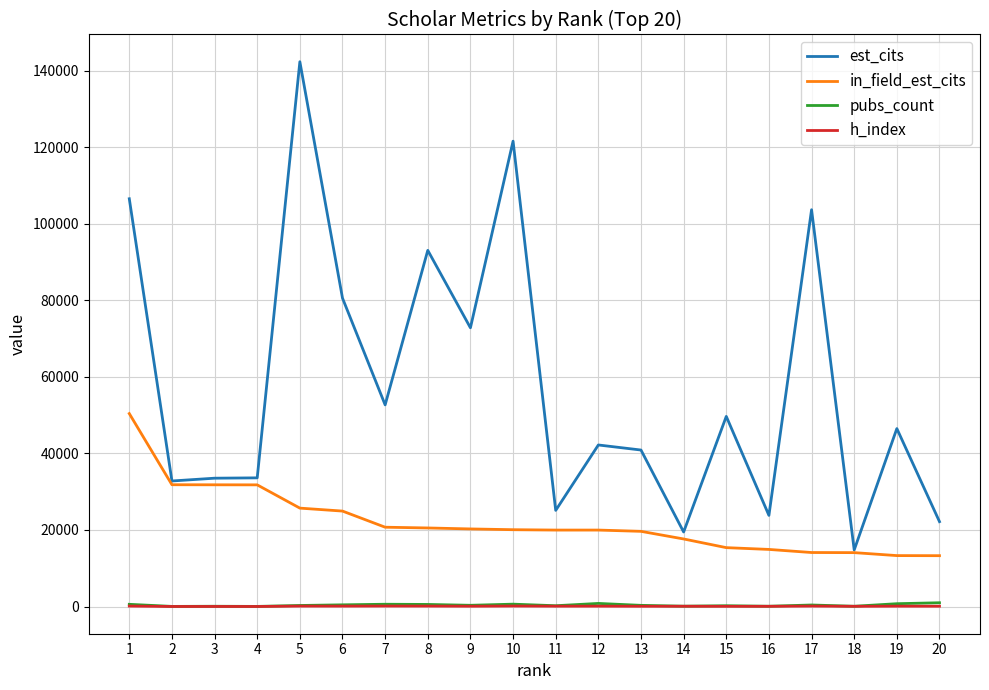

Which series has the widest spread of values?

est_cits